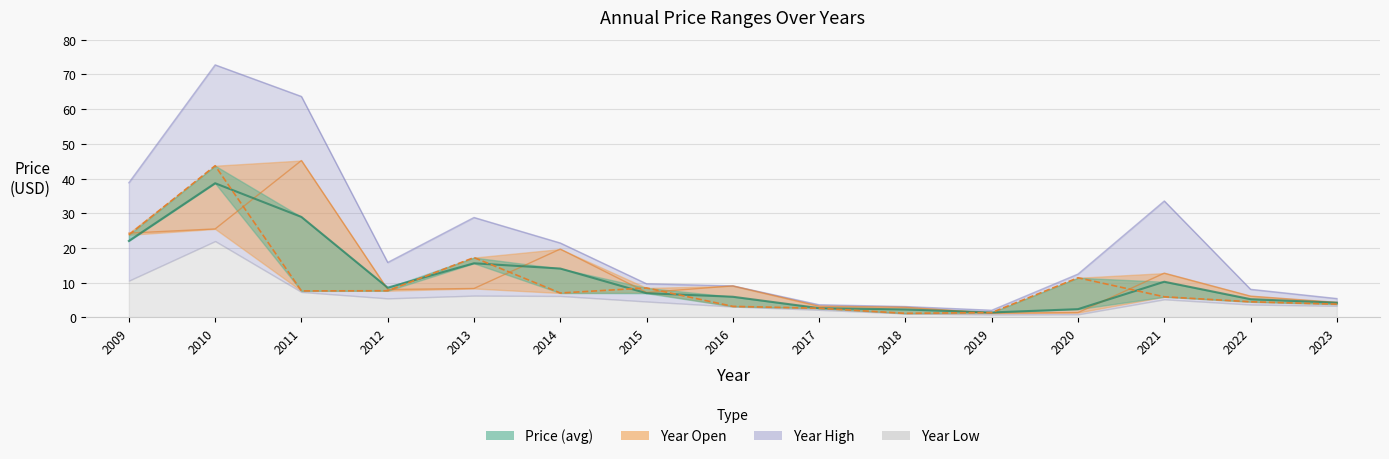

At which label does the data first exceed 7?

2009